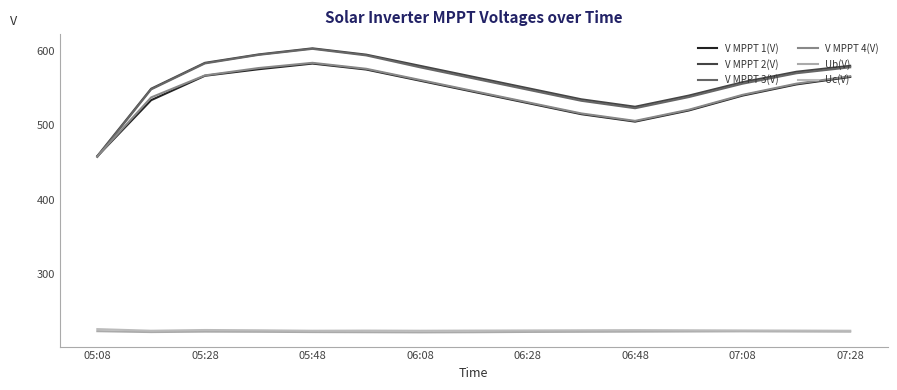

What is the minimum value shown in the chart?

221.8